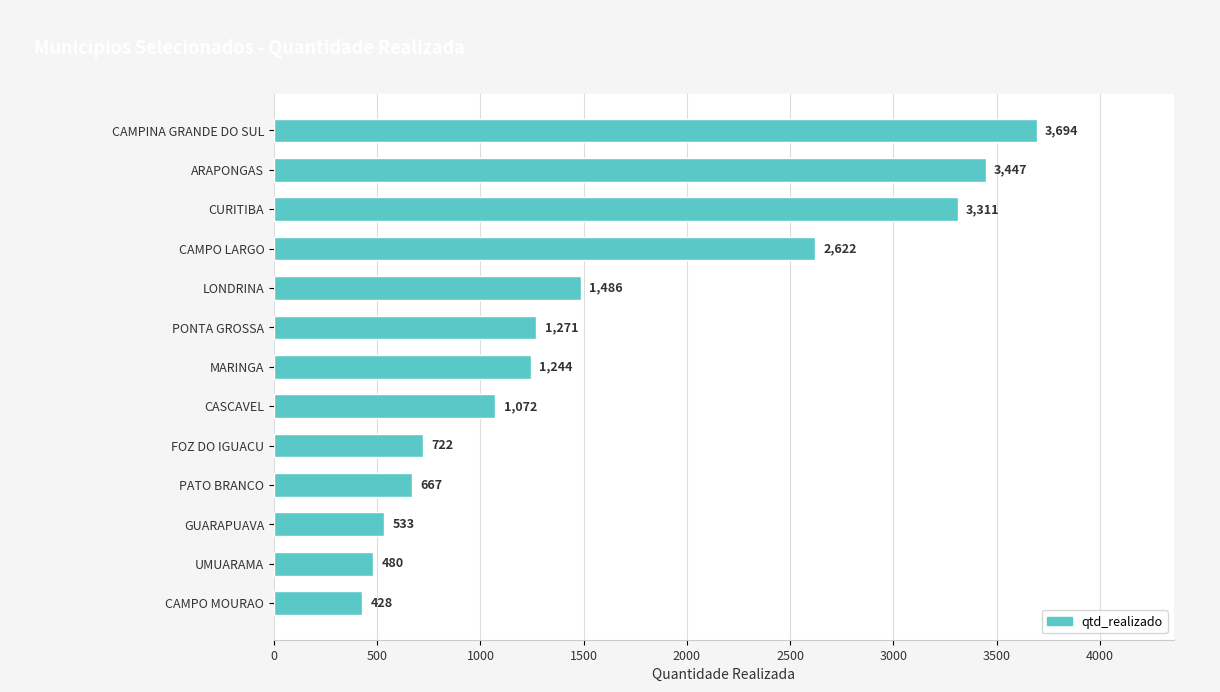

Approximately how many times larger is the value at UMUARAMA compared to LONDRINA?

0.3